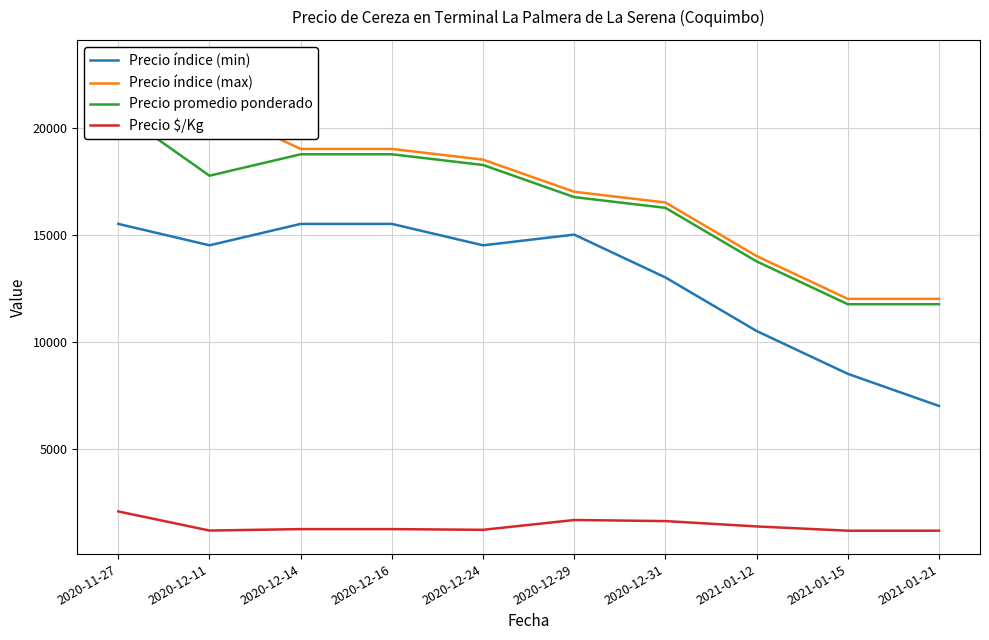

What is the highest value of the Precio índice (min) series?

15500